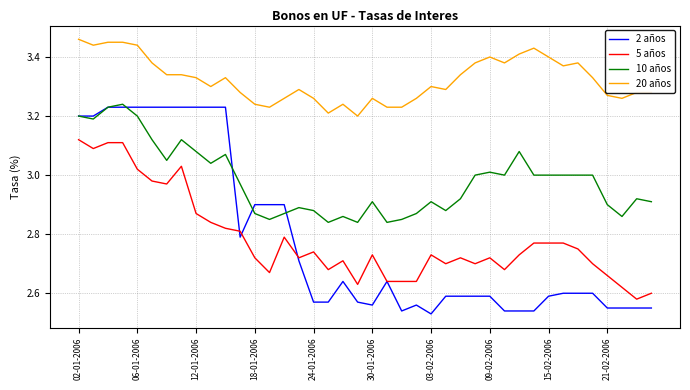

True or false: 20 años and 5 años intersect in this chart.

False